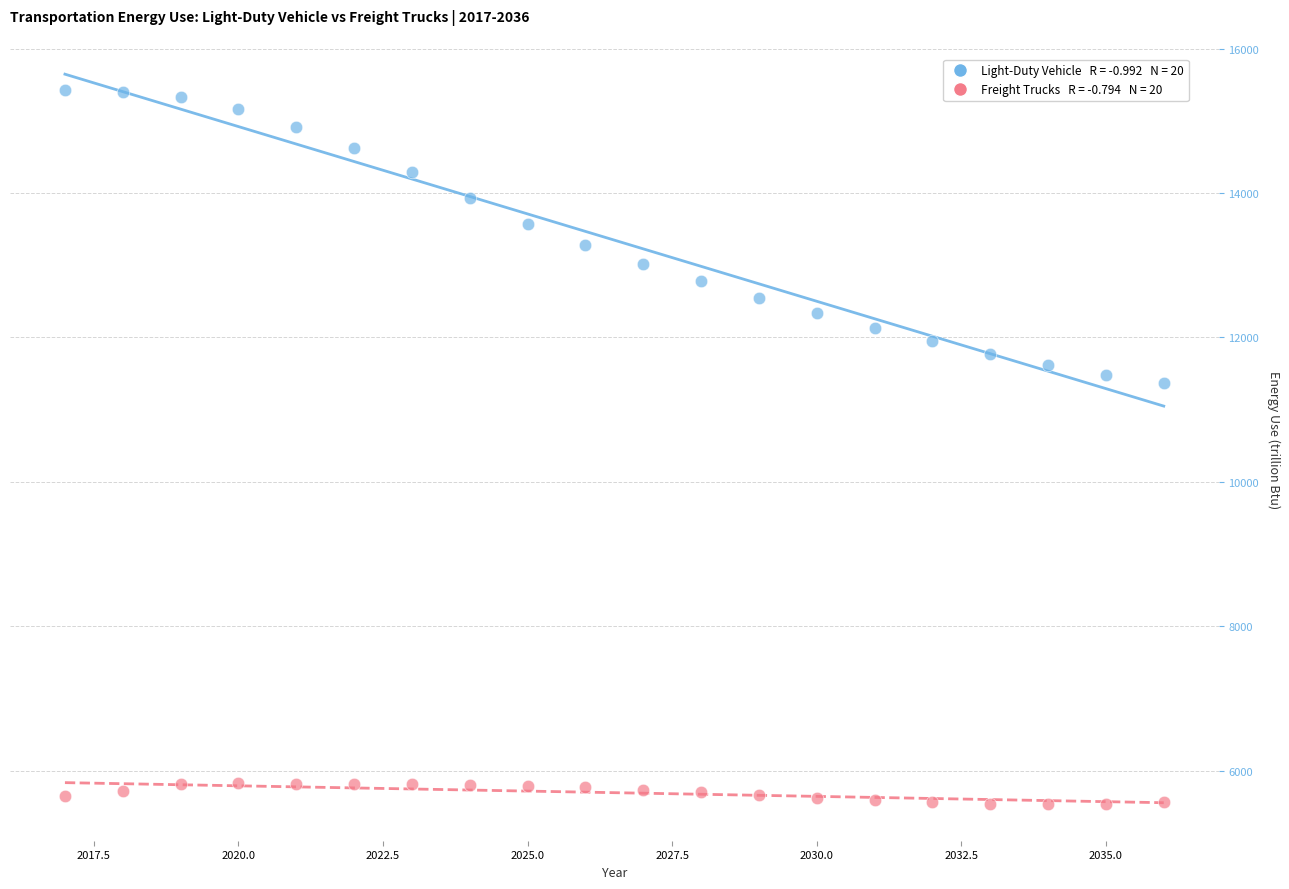

Across all data points, what is the range of X values (max minus min)?

19.0